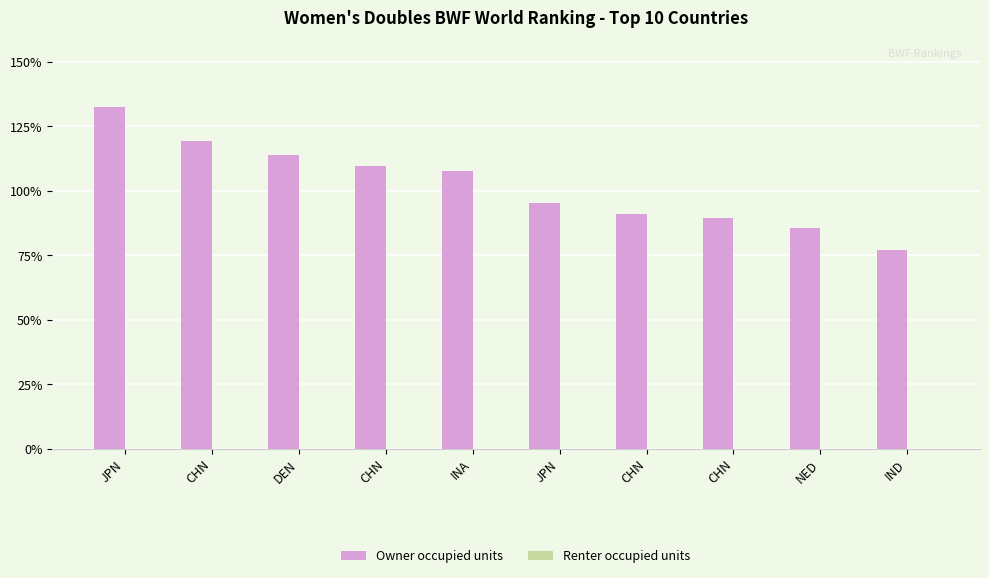

Which has a higher value, DEN or INA?

DEN